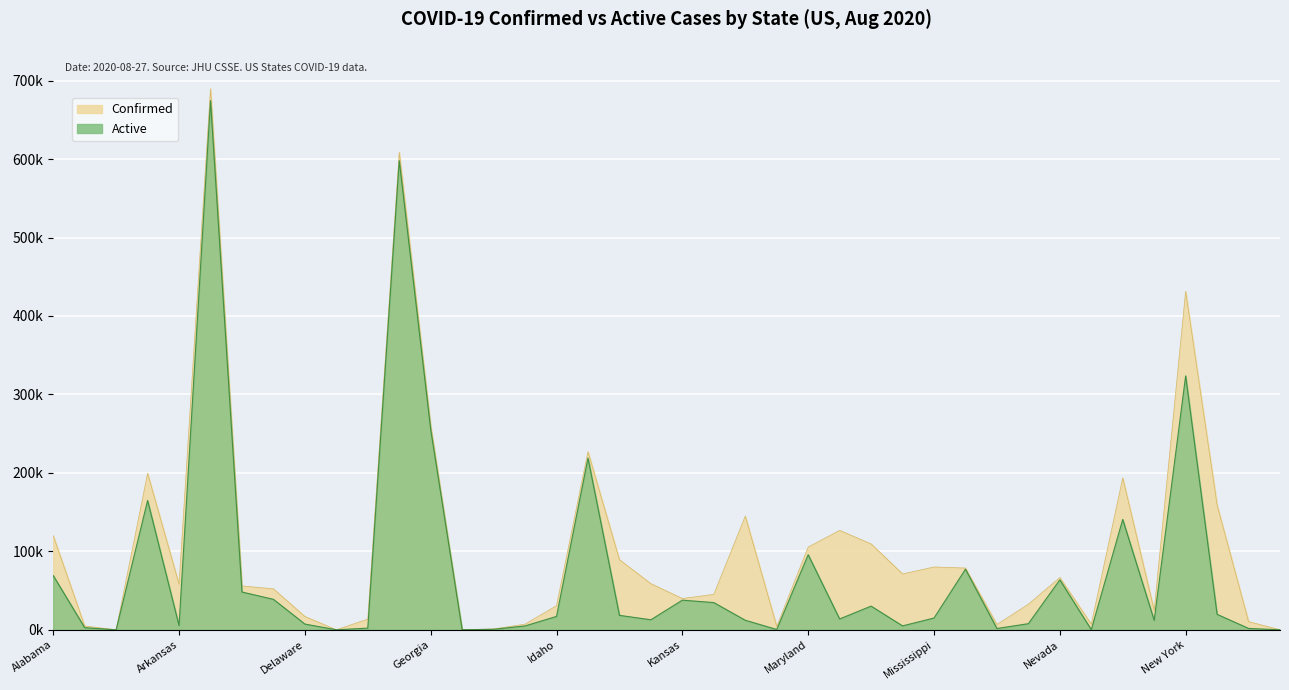

The Confirmed series shows 126756 at Massachusetts. True or false?

True